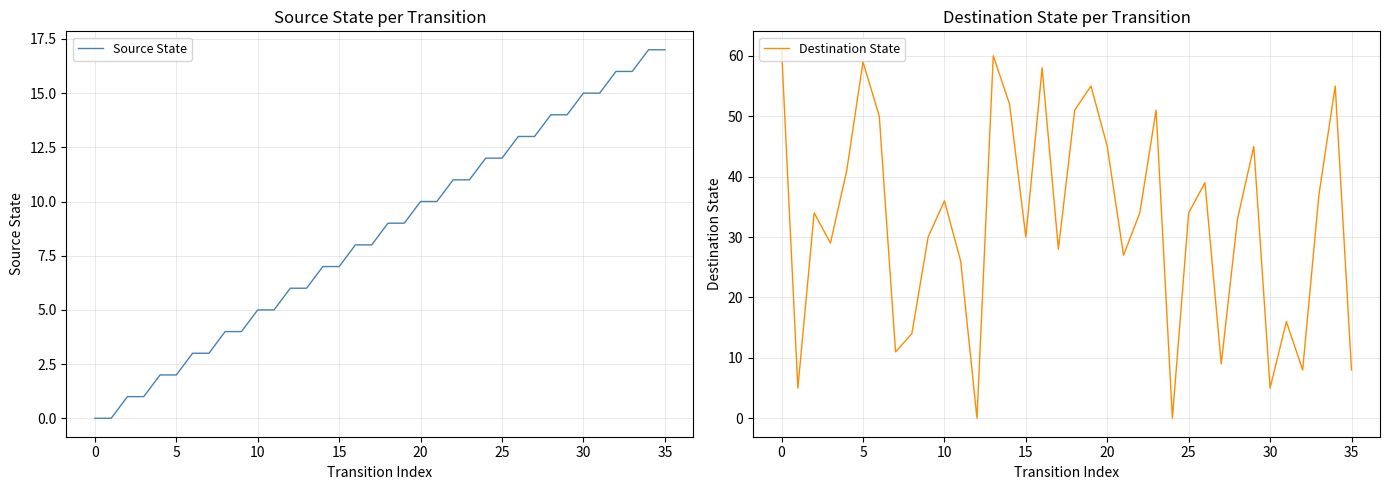

How many data points in Source State are above 9?

16